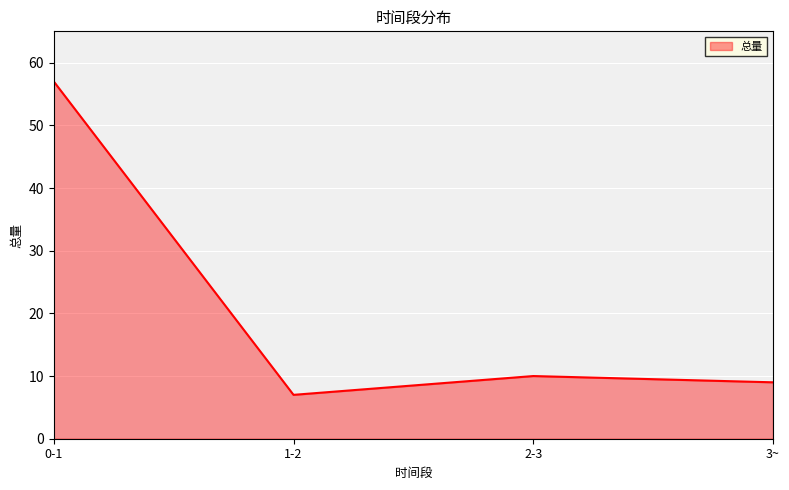

What is the sum of all values?

83